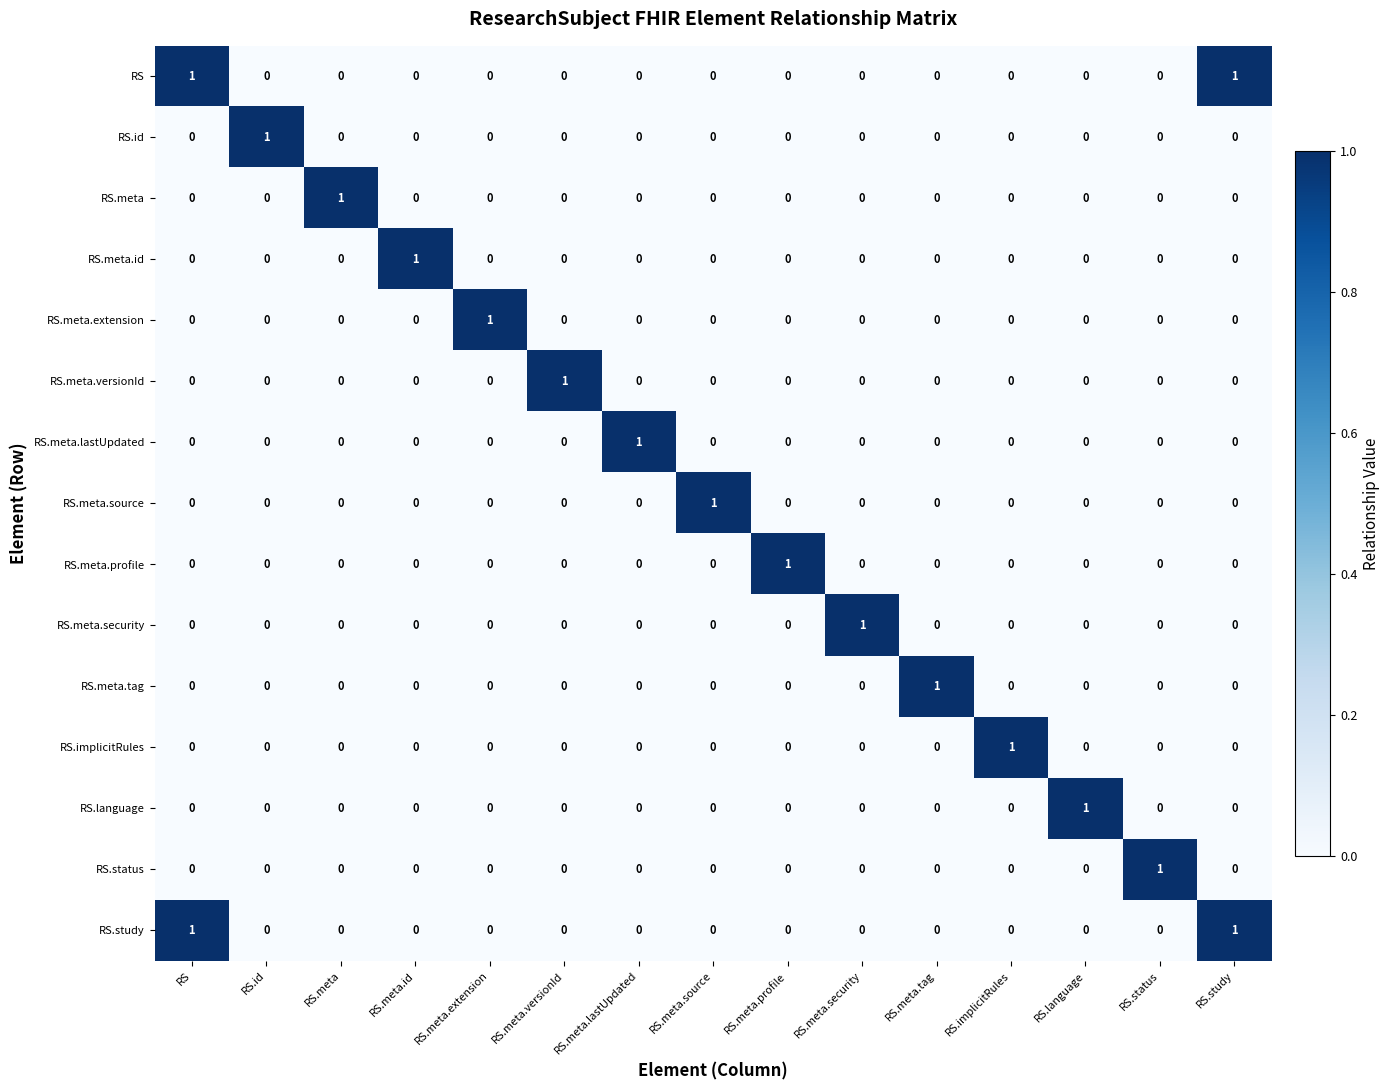

What is the spread (max minus min) of values at RS.meta.source?

1